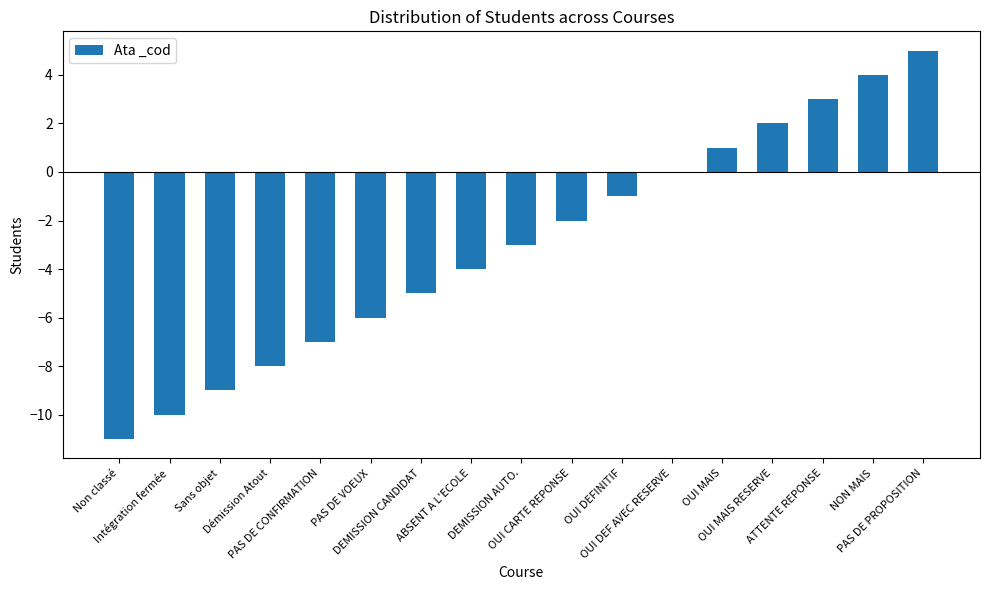

How many data points are above -3?

8